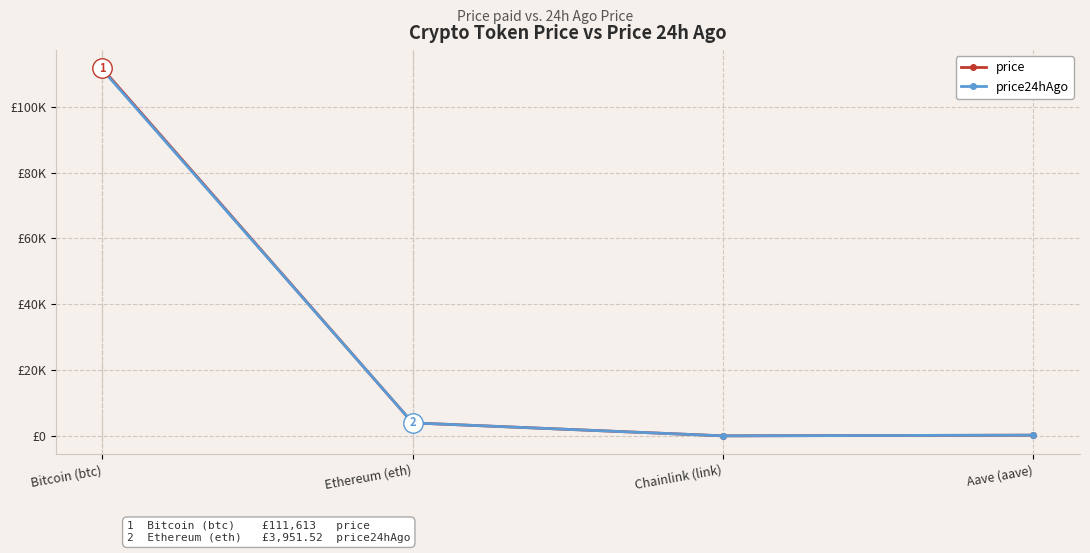

What are all the series names shown in the legend?

price, price24hAgo